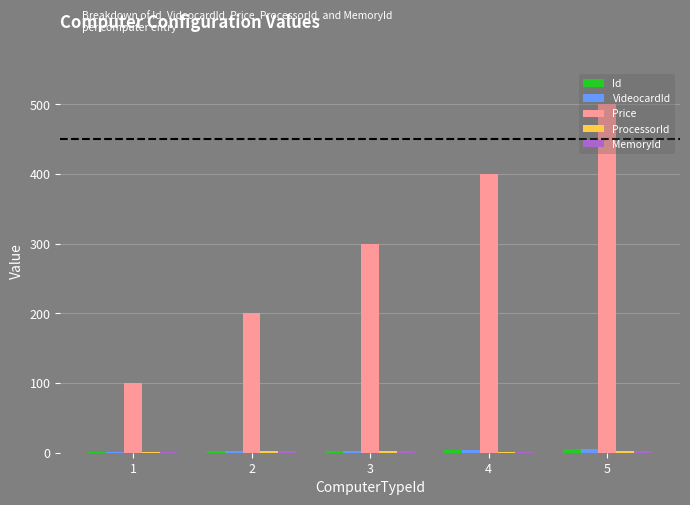

Between 3 and 4, which series saw the biggest shift?

Price